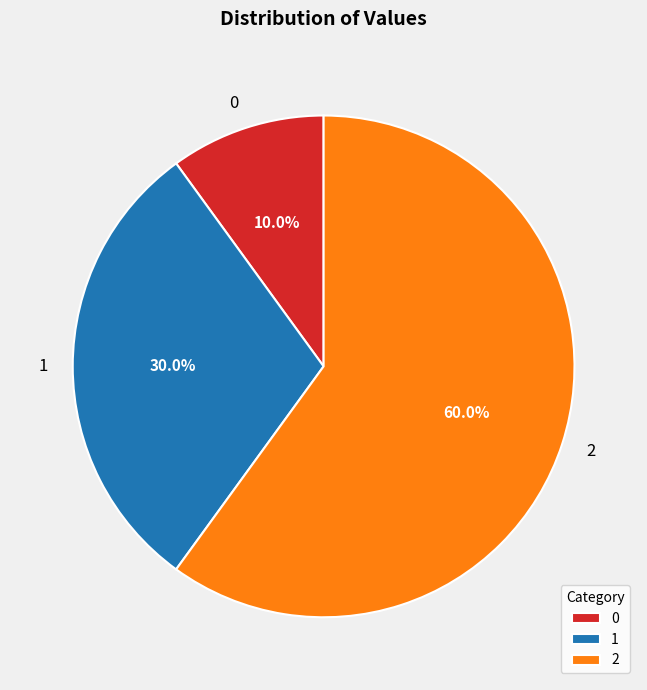

How many segments does this pie chart have?

3